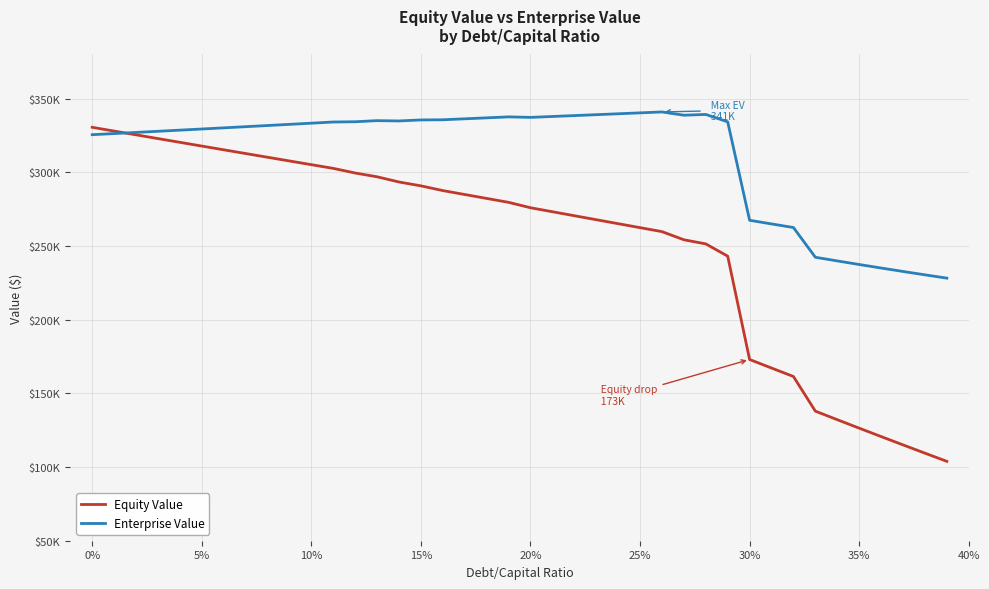

Does the chart display data point markers on the line(s)?

No